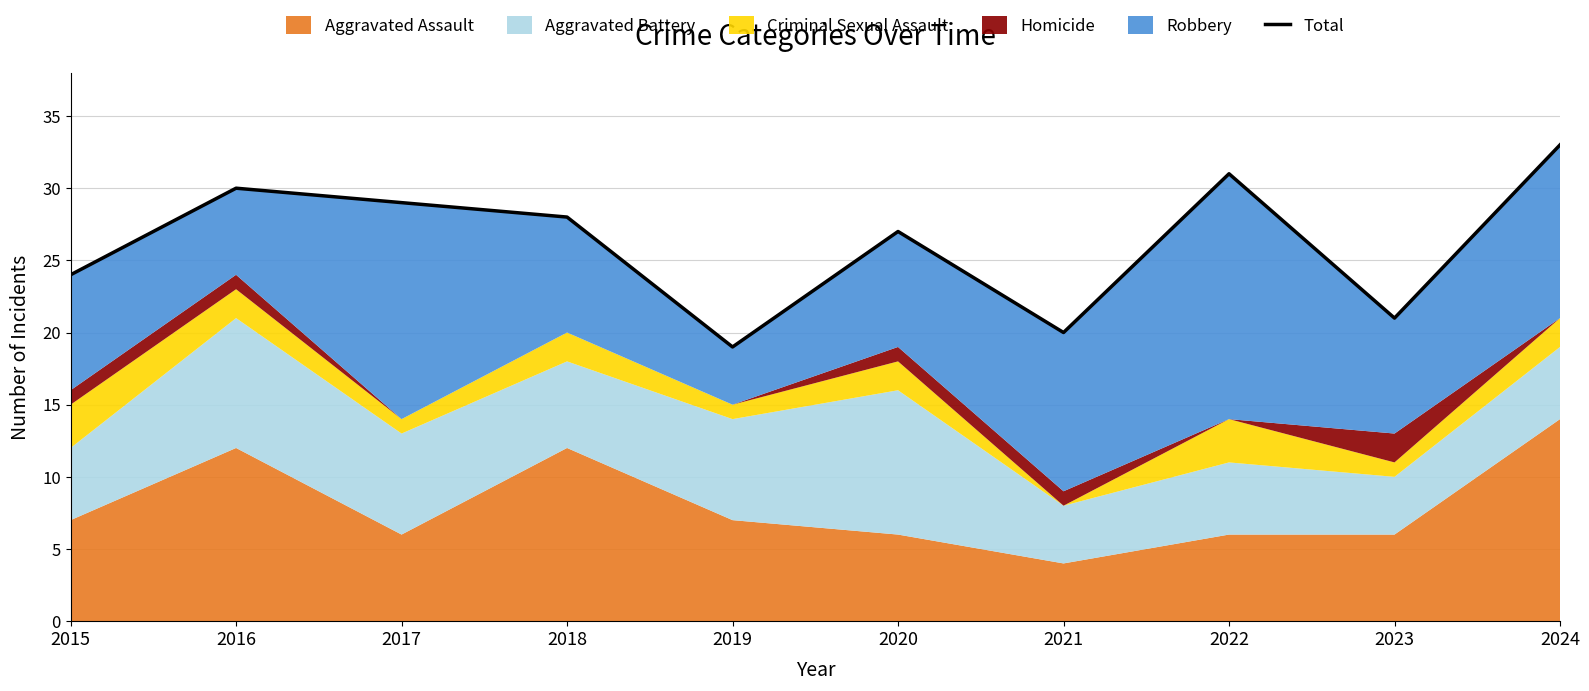

How many interior local peaks (higher than both neighbors) does the data have?

3